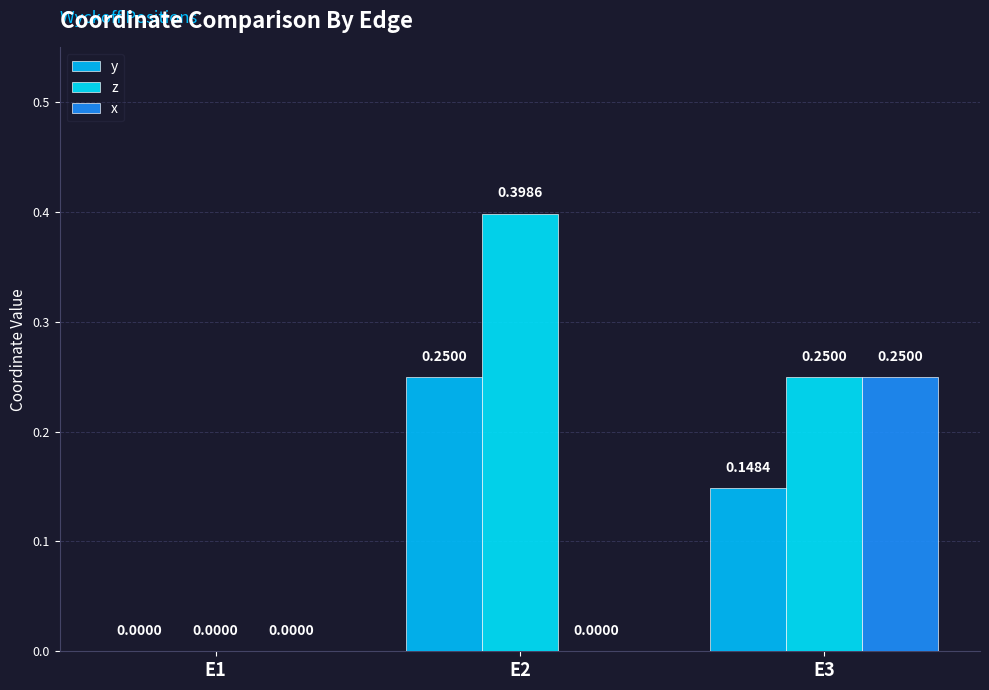

The x series shows 0.1 at E1. True or false?

False